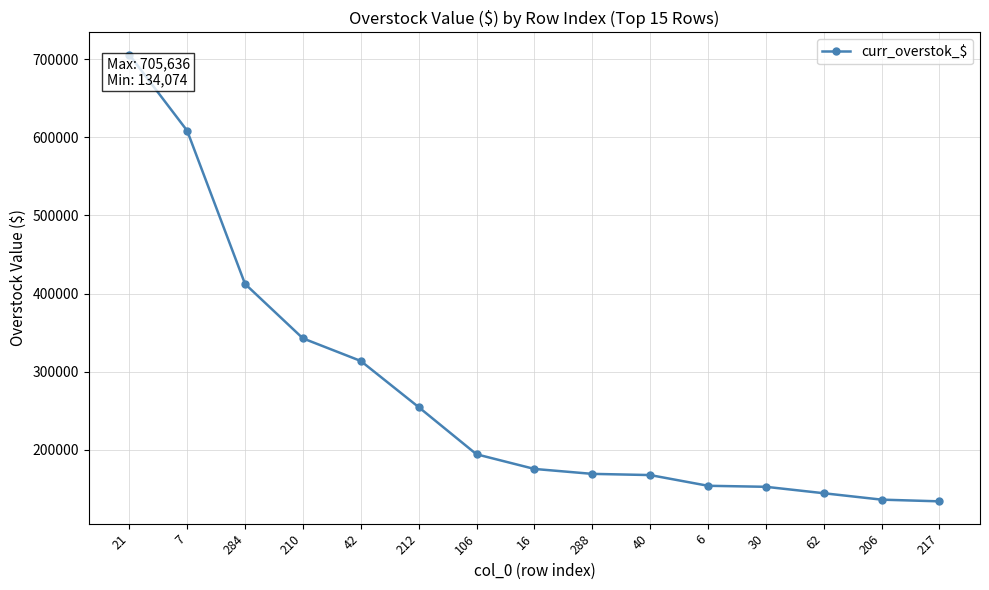

Where is the data nearest to the value 419855?

284